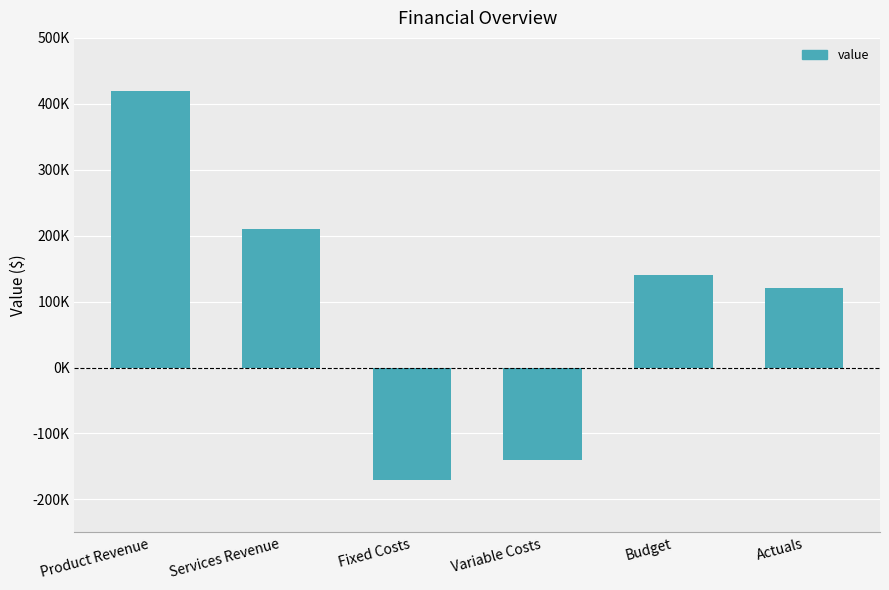

List the labels in order of value, largest first.

Product Revenue, Services Revenue, Budget, Actuals, Variable Costs, Fixed Costs